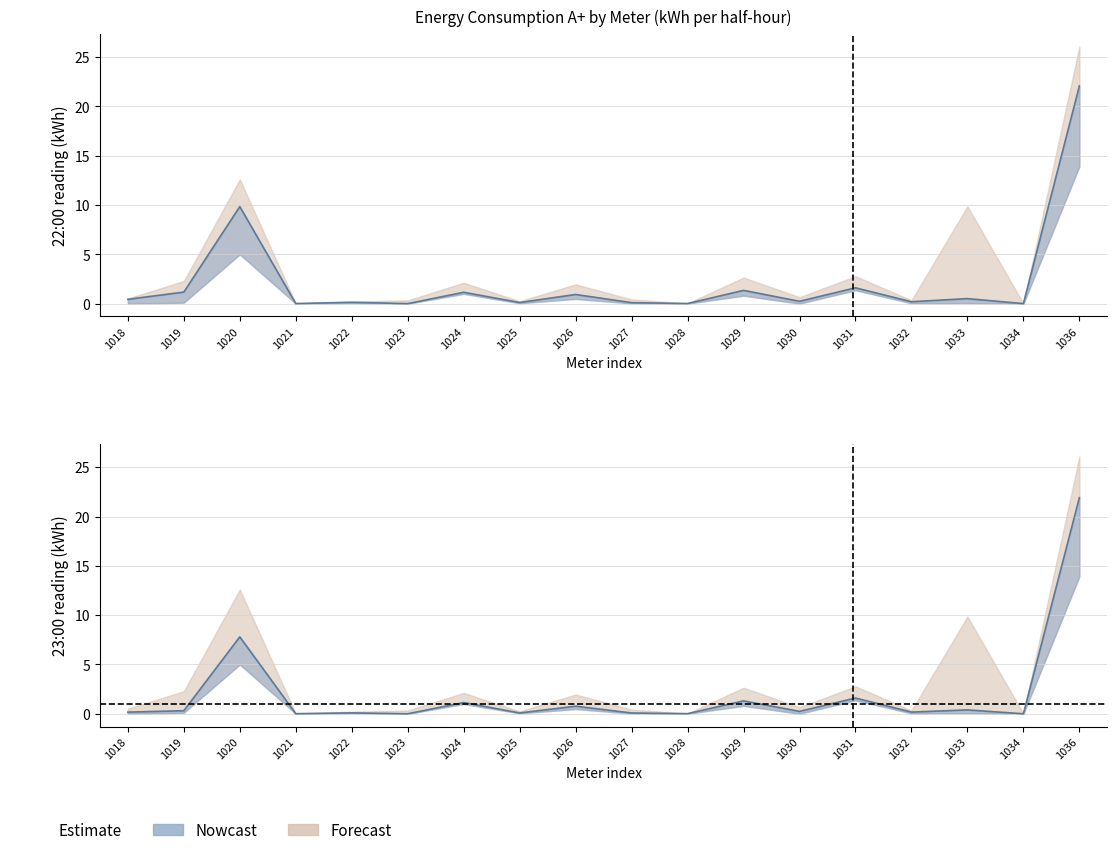

True or false: 22:00 (А+) has a value of 1.3 at 1029.

True